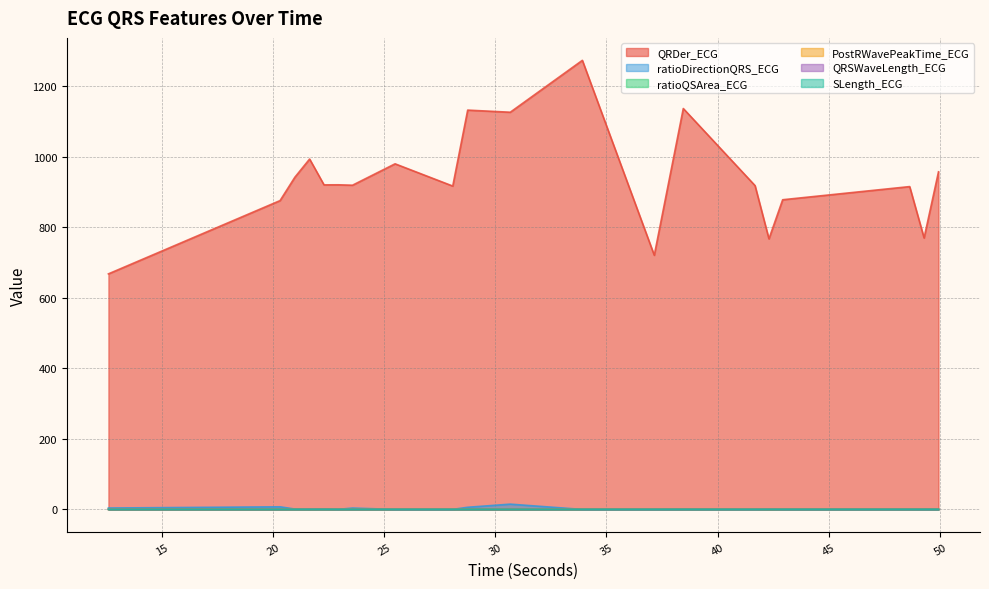

In PostRWavePeakTime_ECG, how many points are lower than both neighbors (excluding endpoints)?

4